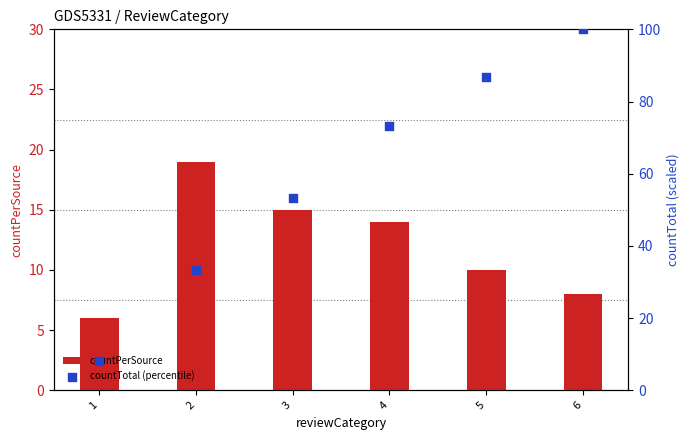

What are all the series names shown in the legend?

countPerSource, countTotal (percentile)